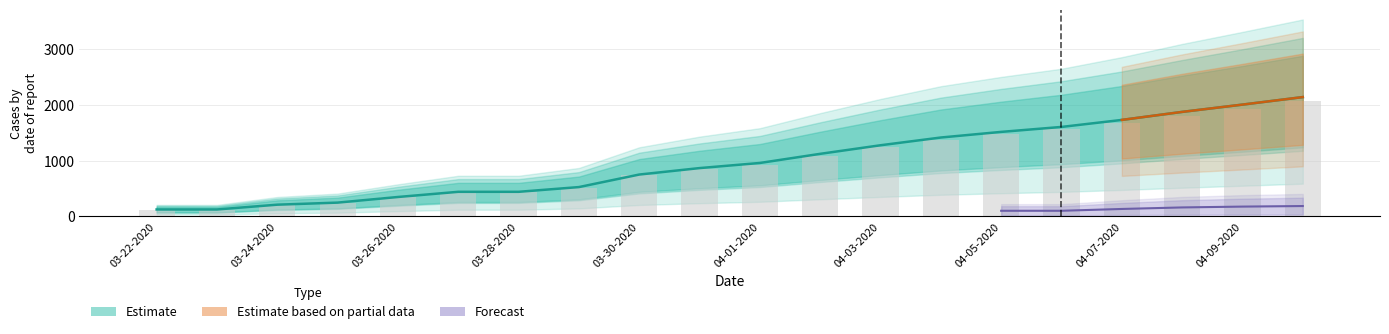

Between 03-22-2020 and 04-01-2020, which is larger?

04-01-2020